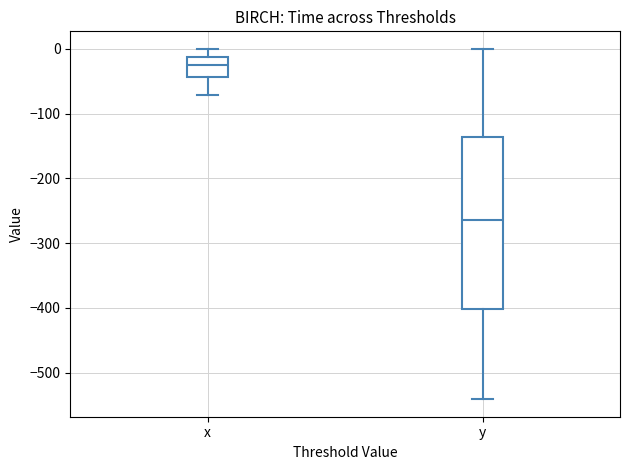

Which box is the tallest, from its lower edge to its upper edge?

y